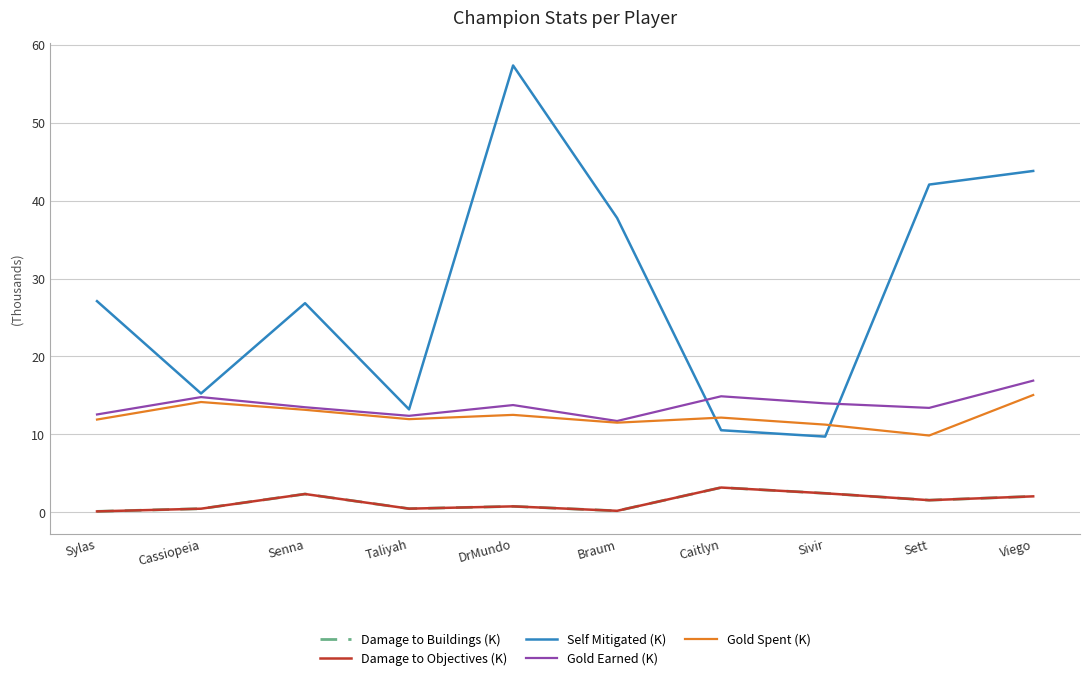

How many intersections are there between Gold Earned (K) and Self Mitigated (K)?

2